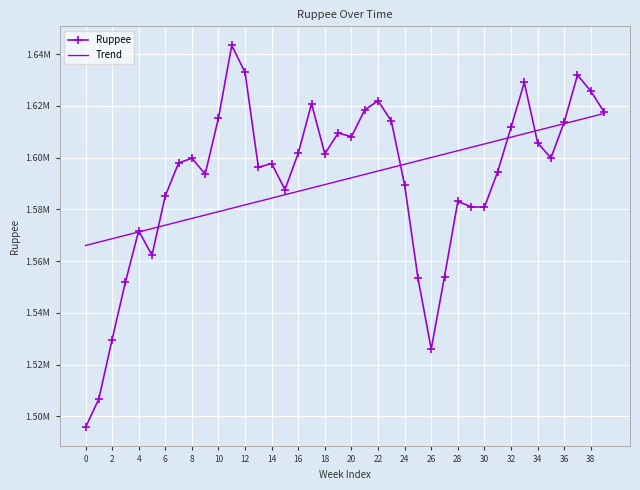

What are all the series names shown in the legend?

Ruppee, Trend